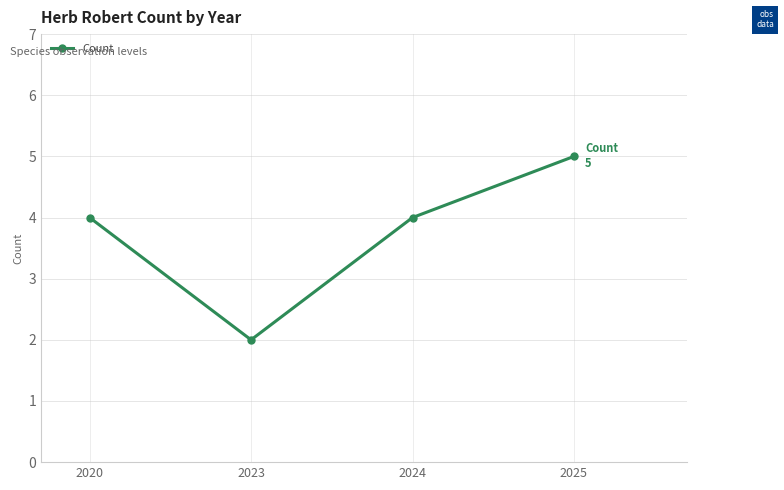

The value at 2020 is 6. True or false?

False